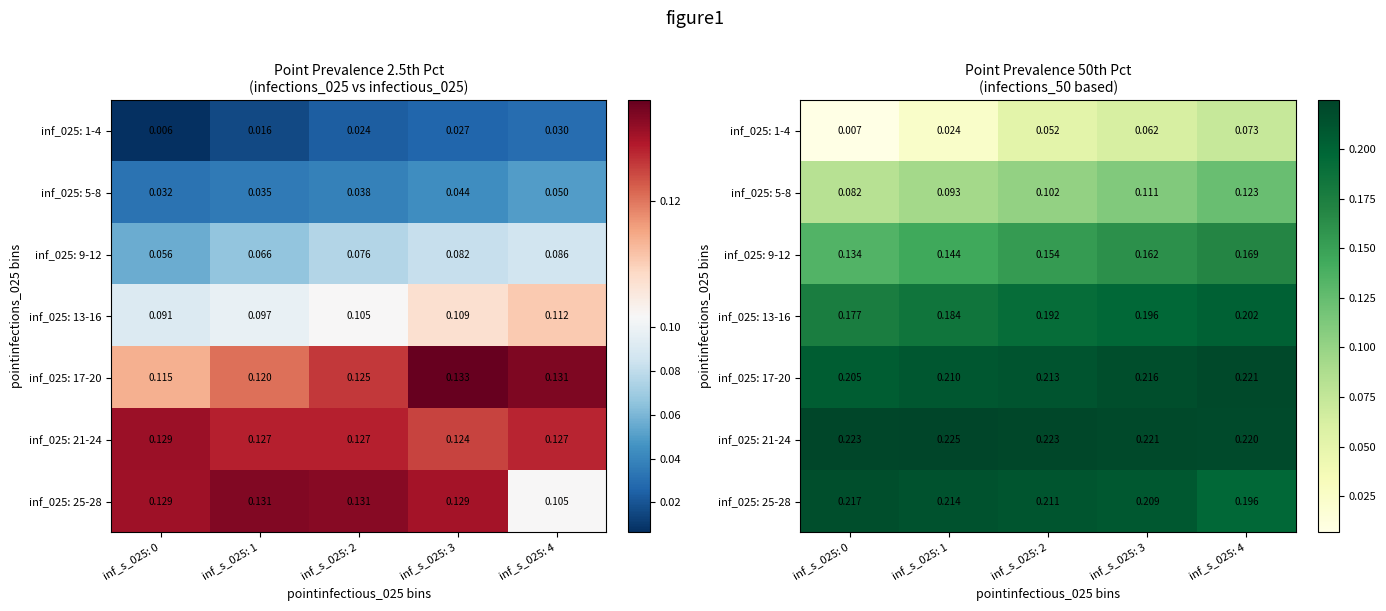

What is the sum of all inf_025: 25-28 values?

1.0